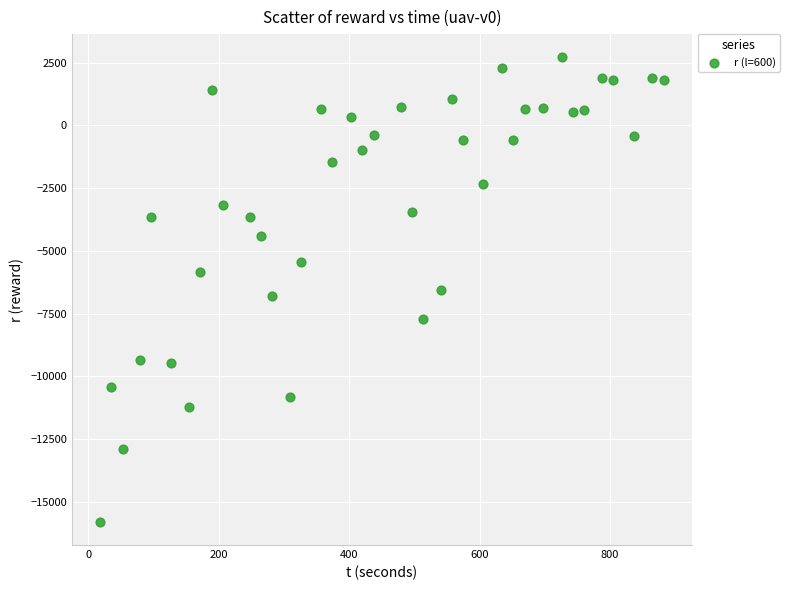

What is the range of X values (max minus min)?

864.6